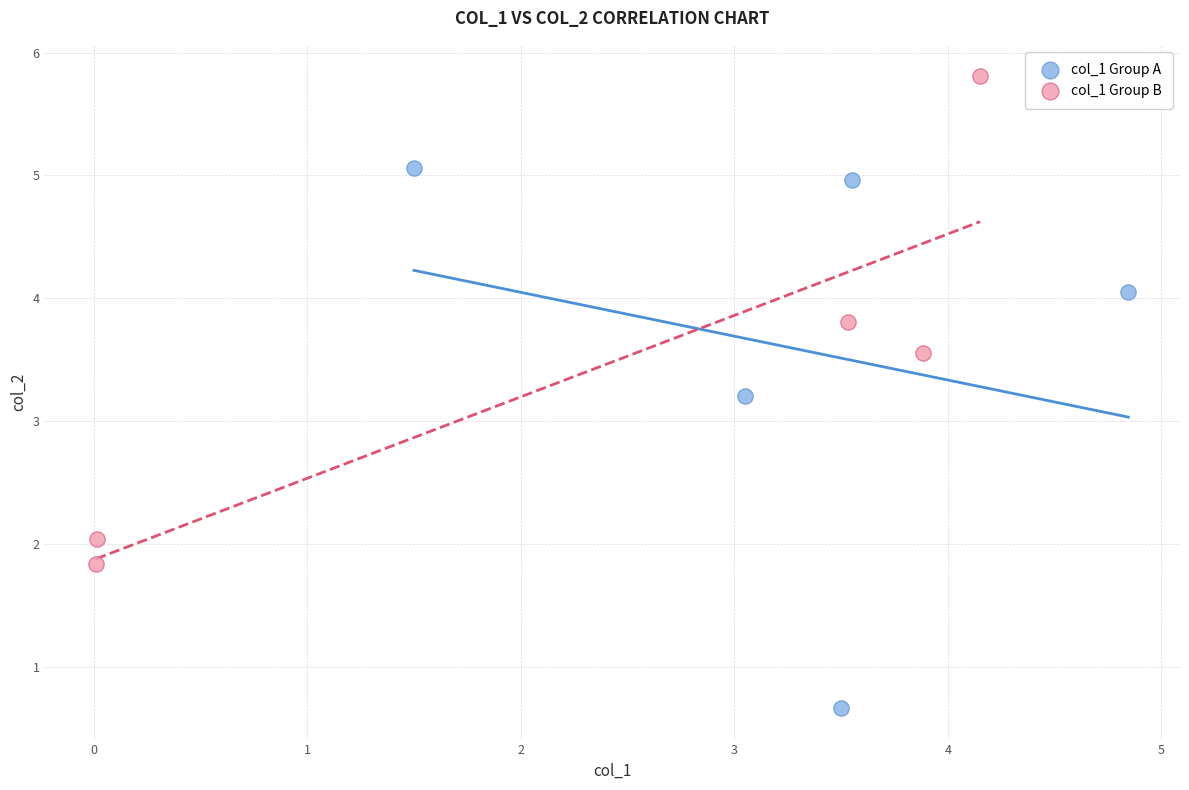

Which series reaches the maximum Y coordinate?

col_1 Group B